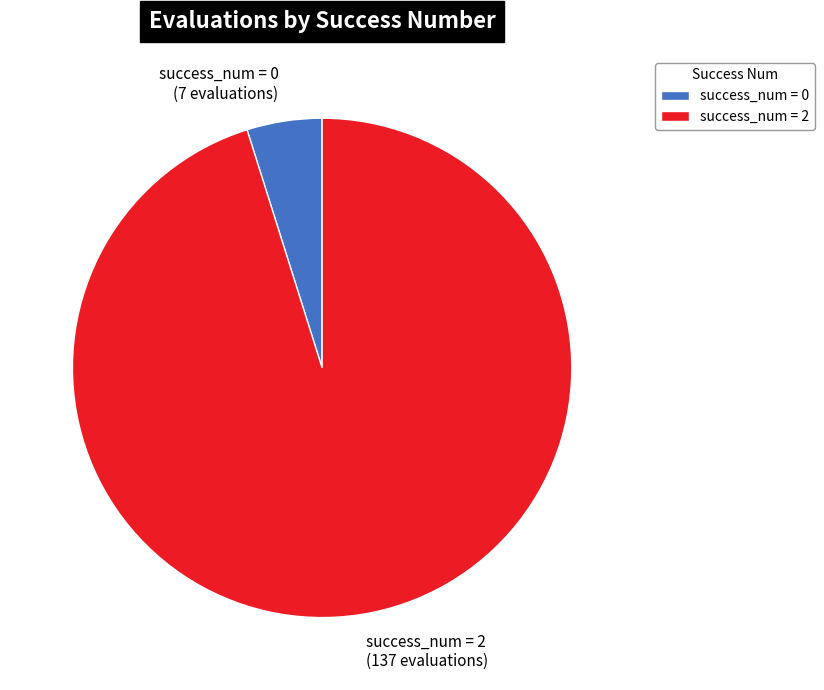

Do success_num = 0 (7 evaluations) and success_num = 2 (137 evaluations) together represent more than half of the pie?

Yes